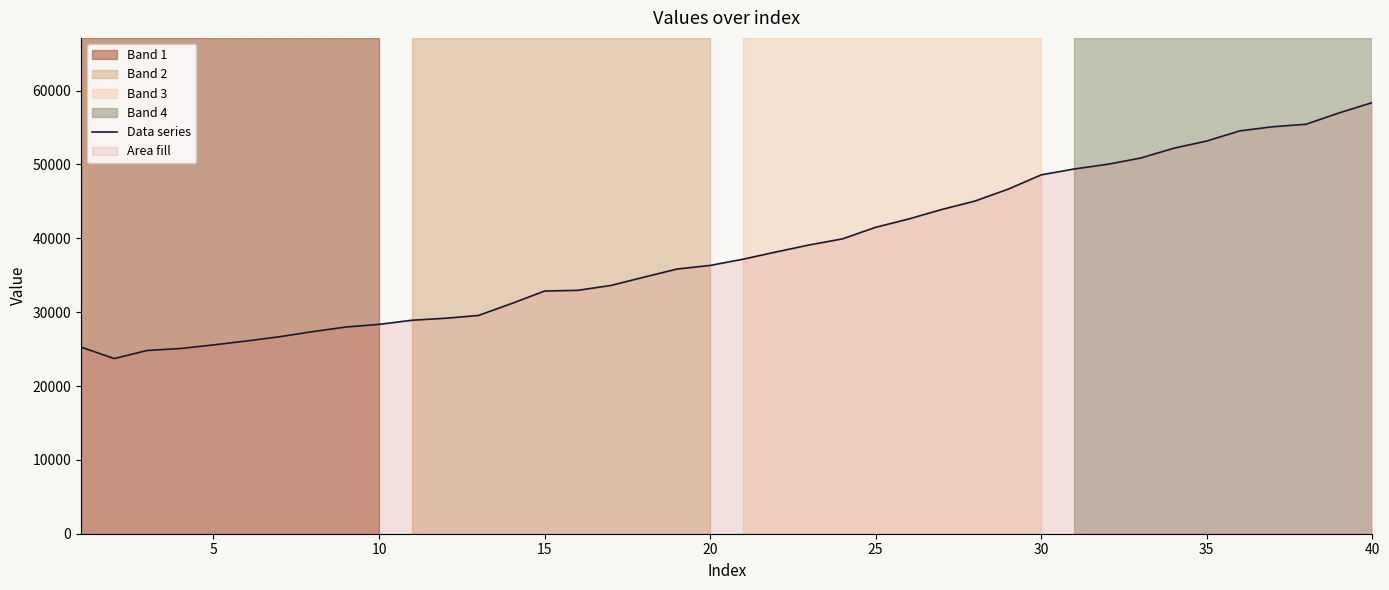

What is the minimum value shown in the chart?

23719.7